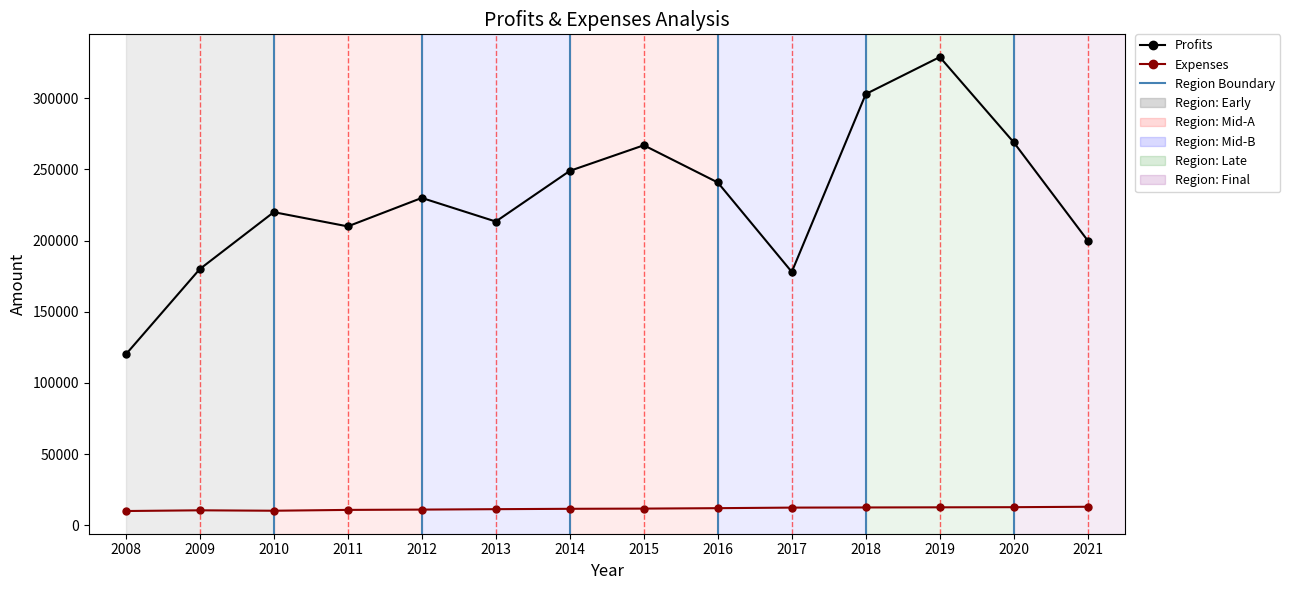

True or false: Profits and Expenses cross at least once.

False